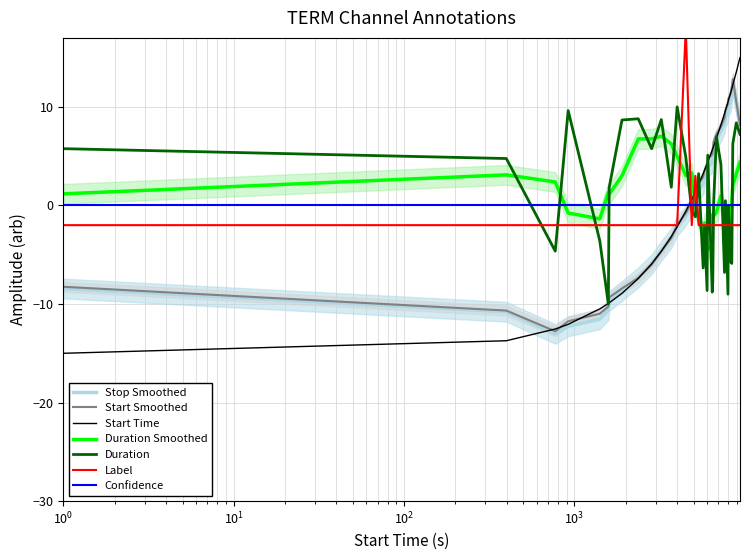

Which series has the widest spread of values?

start_time